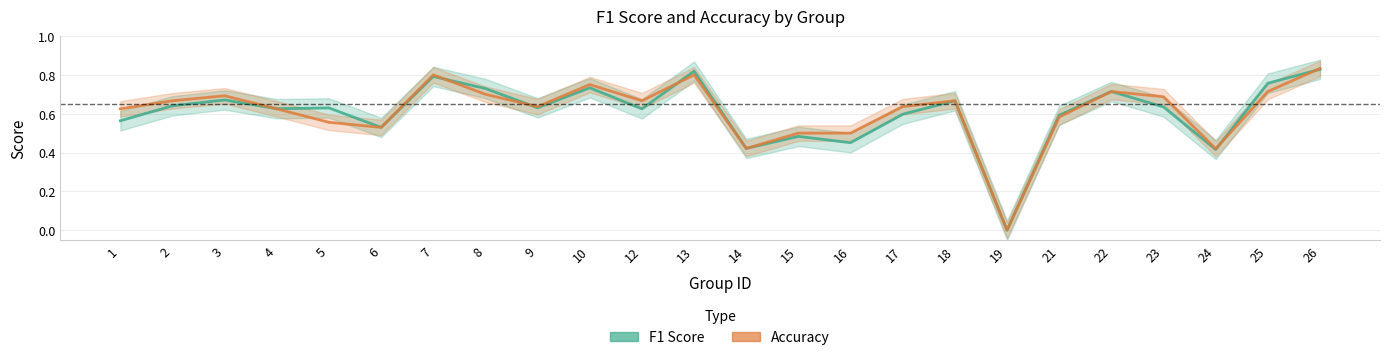

Is the value of F1 Score at 12 greater than the value of Accuracy at 26?

No